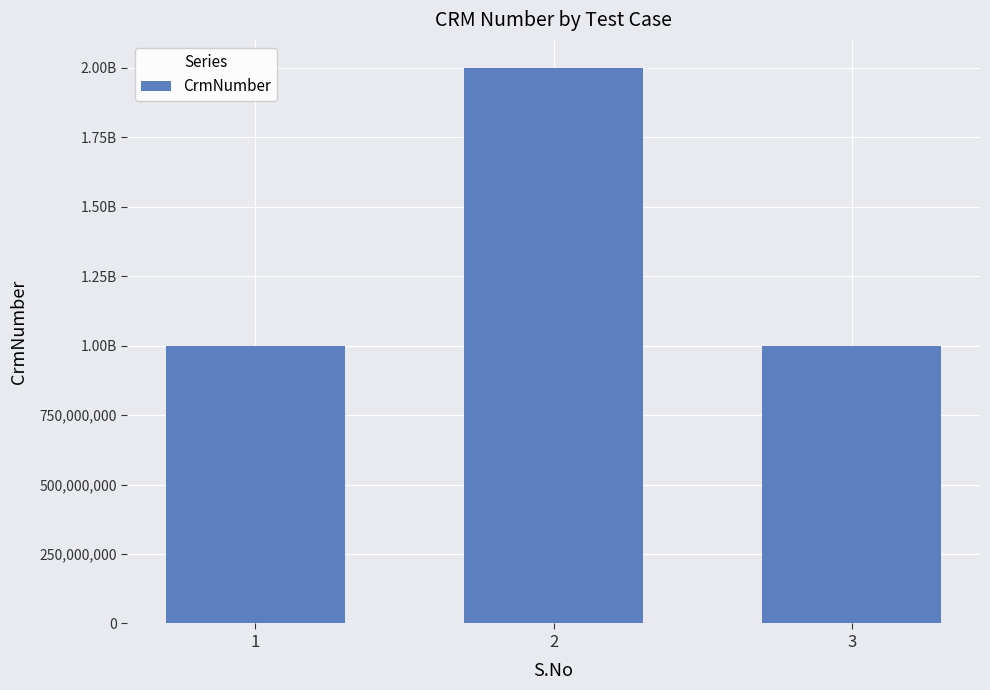

The value at 1 is 679377153. True or false?

False